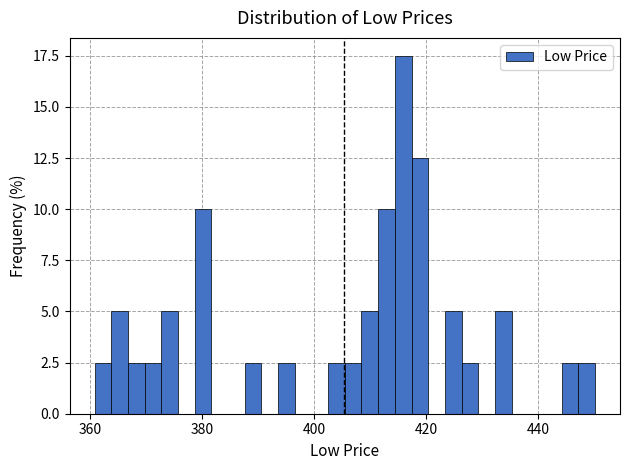

Around what value on the x-axis is the tallest bar? Give the approximate position of its centre, as read against the axis.

416